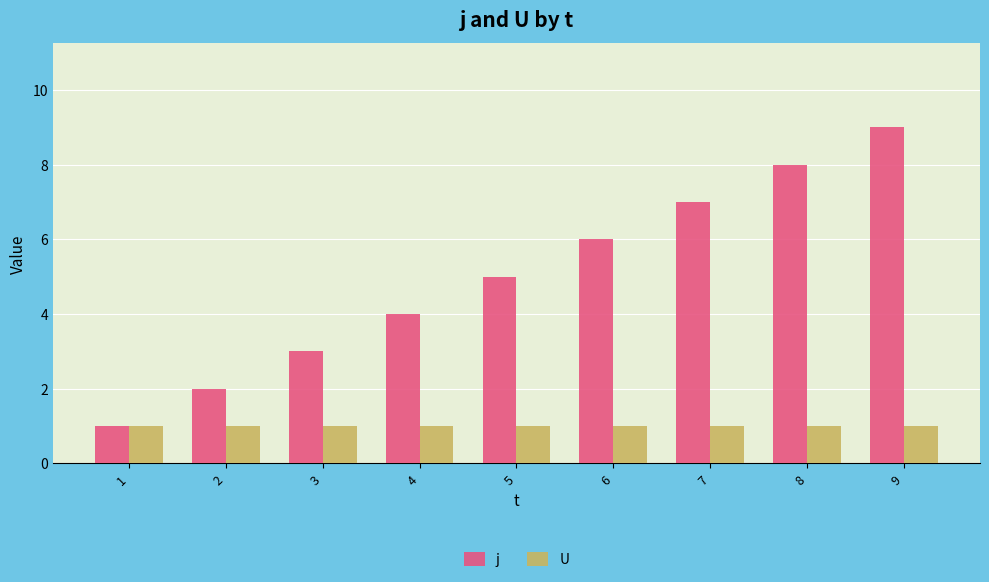

Count the j values in the range 3 to 7.

5